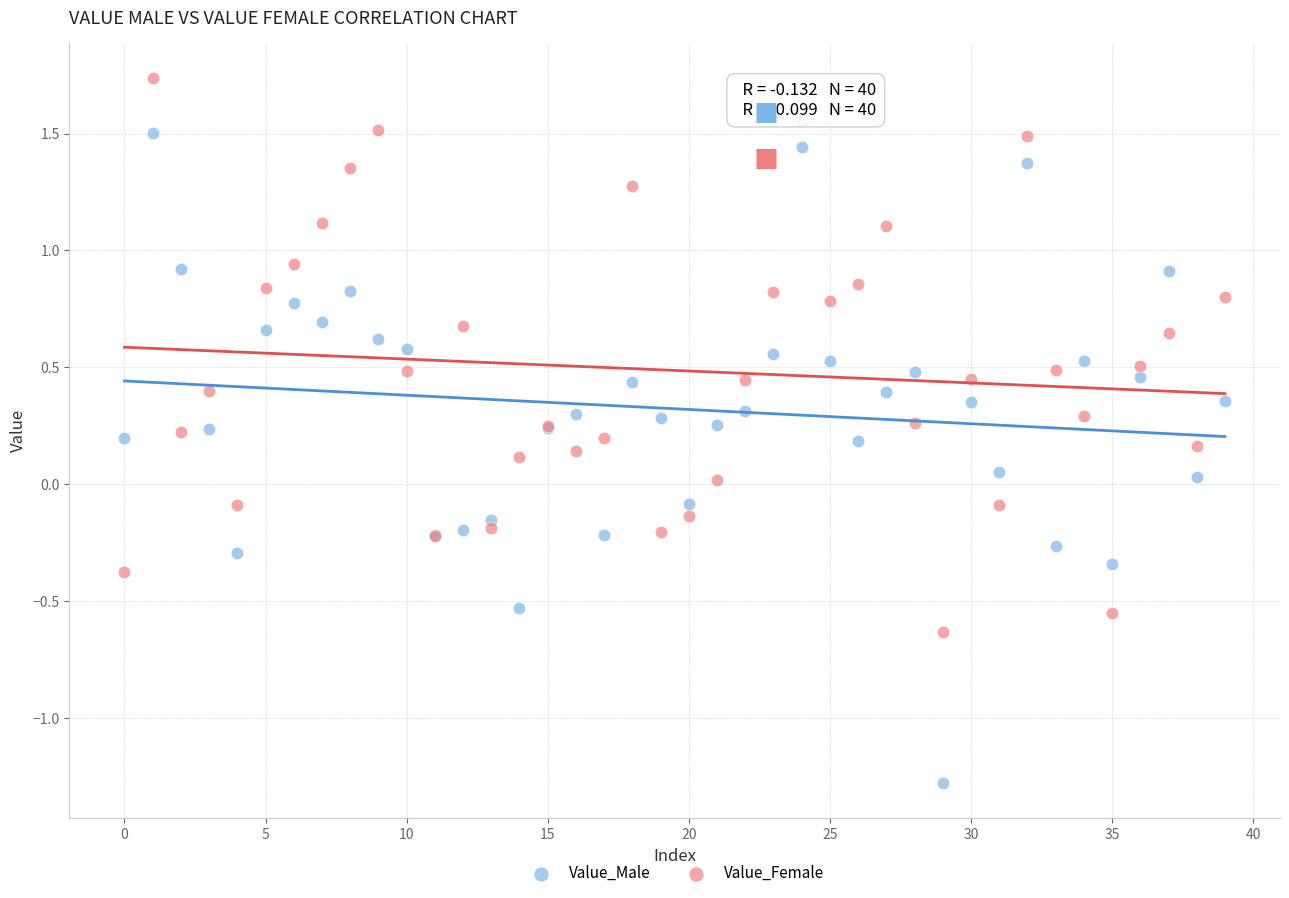

Which series has the widest spread of Y values?

Value_Male